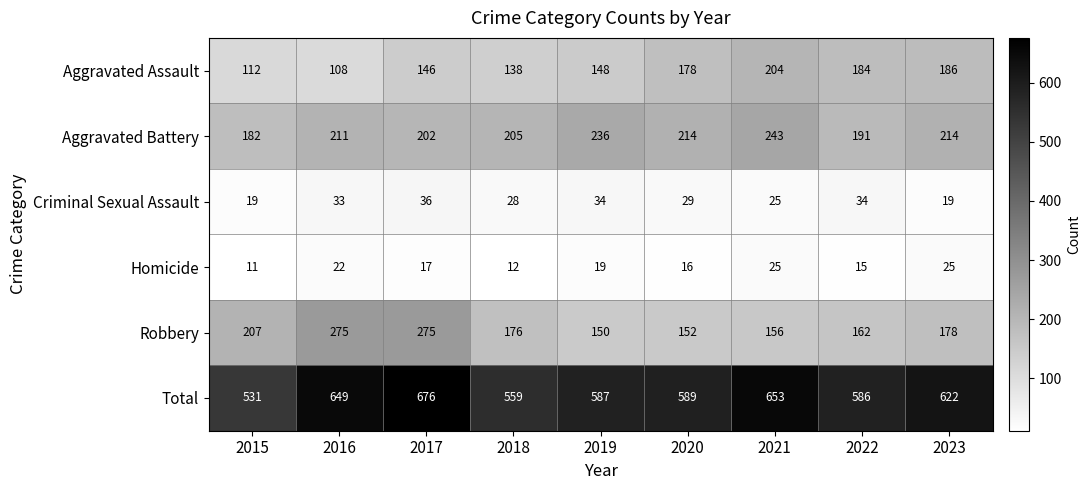

What is the spread (max minus min) of values at 2021?

628